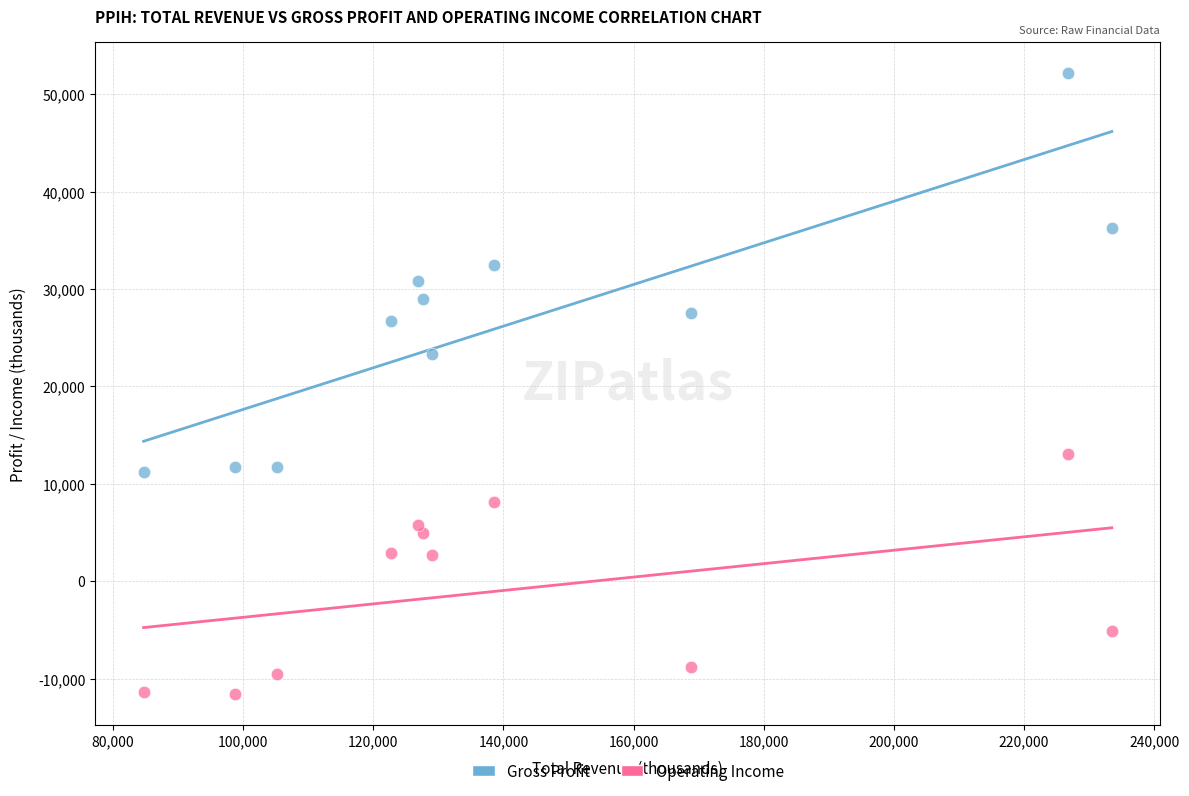

Across all data points, what is the range of X values (max minus min)?

148800